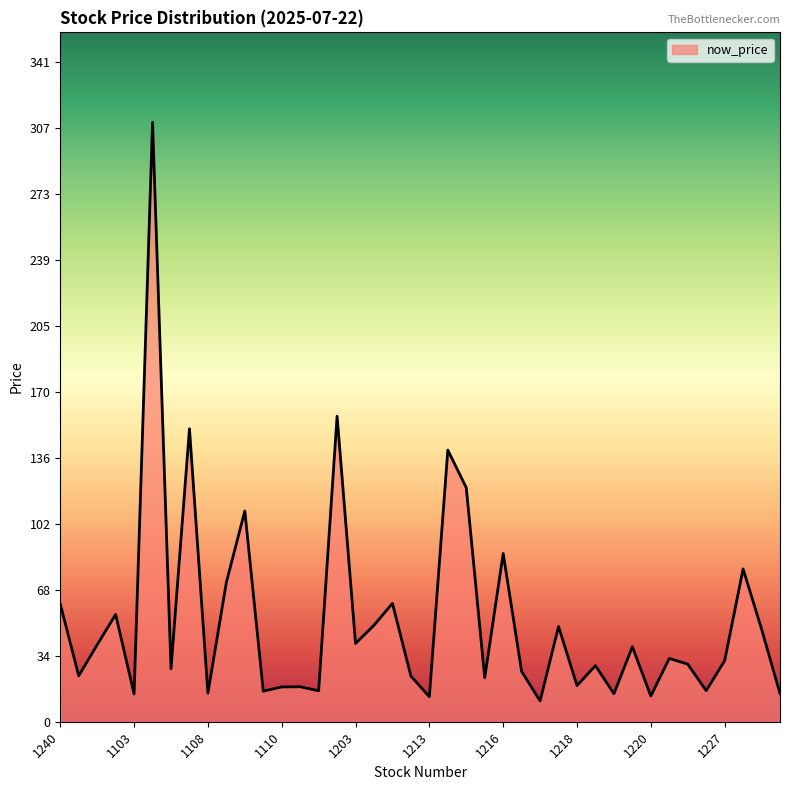

What is the sum of all values?

2116.3